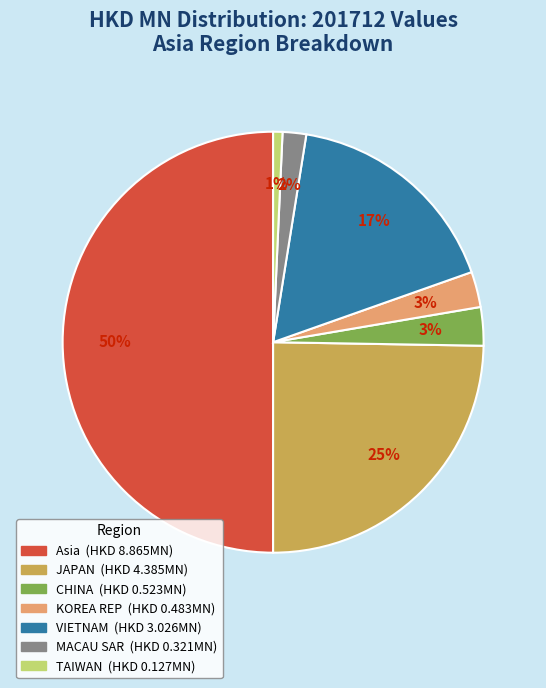

To the nearest percent, what is the difference between the largest and smallest slice percentages?

49%